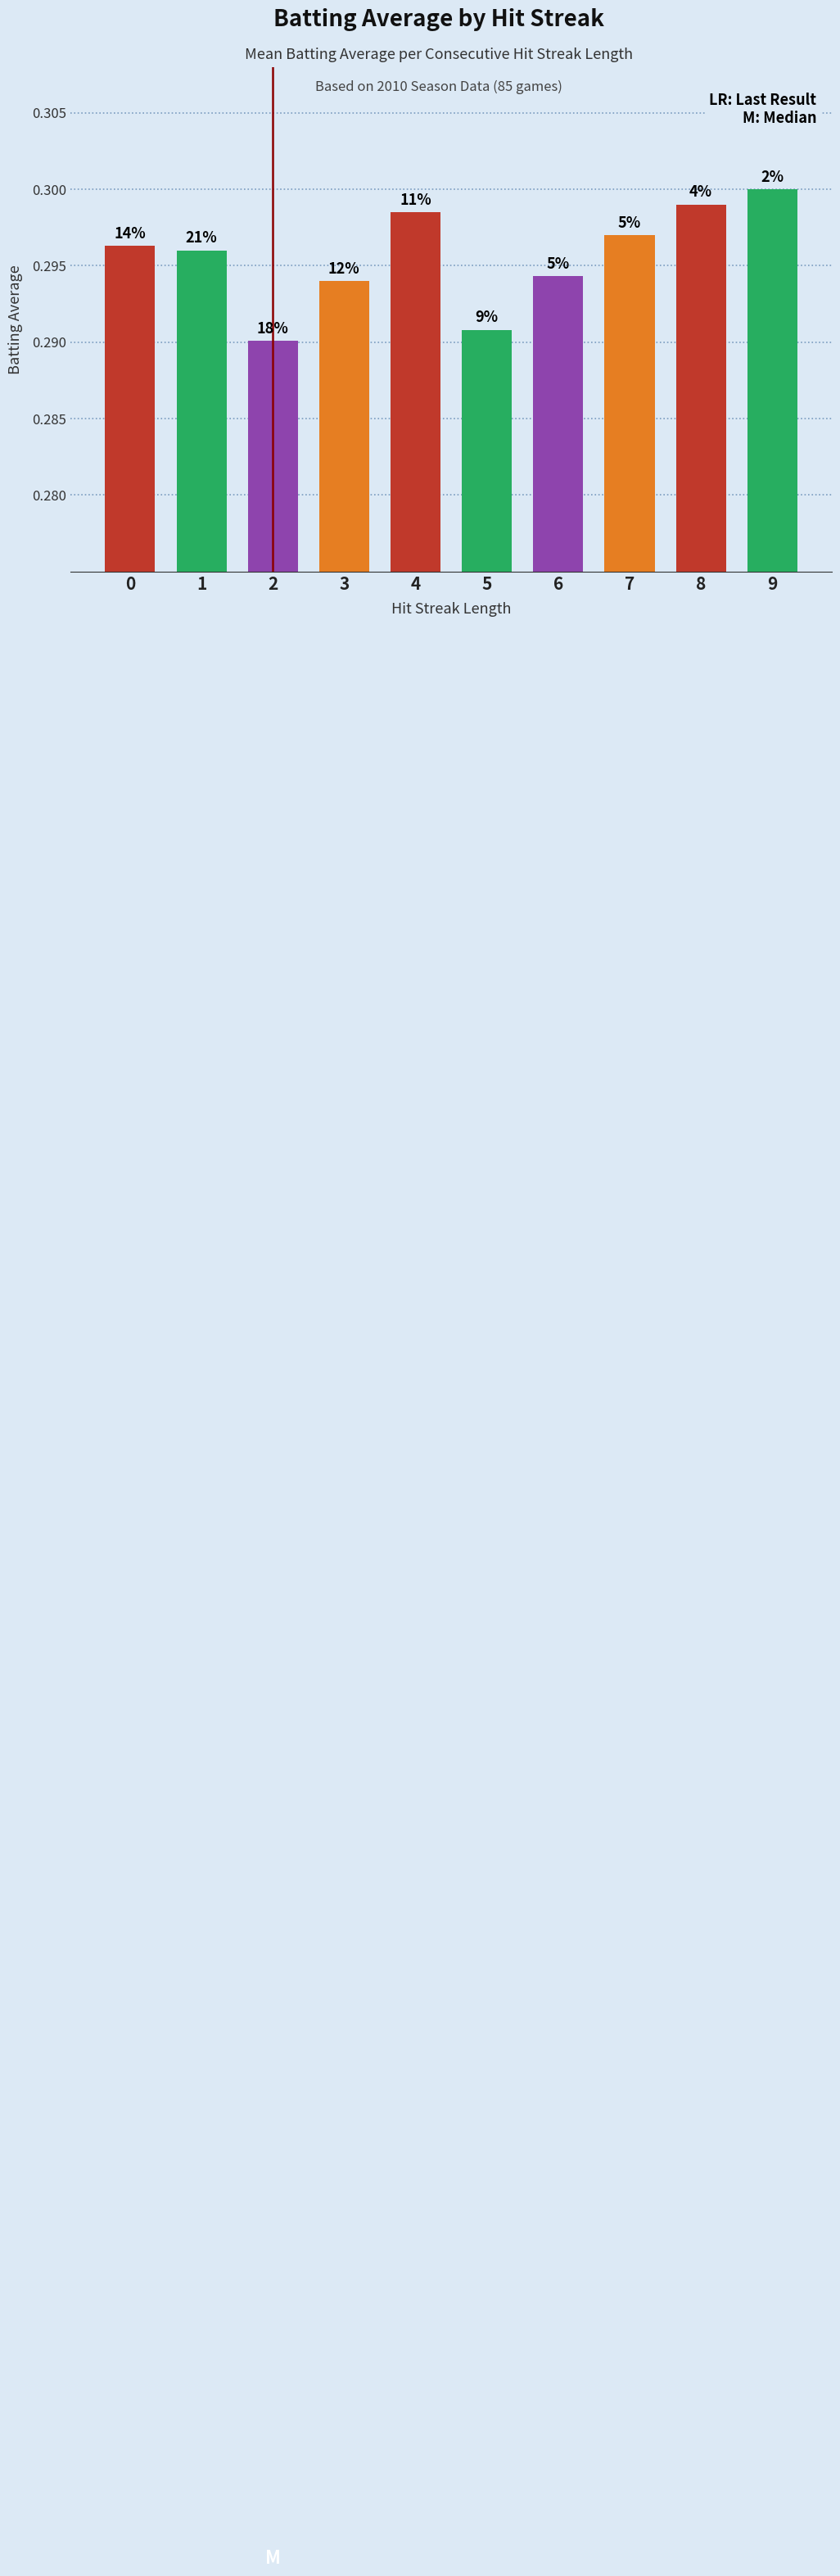

Are the bars grouped side by side (vs. stacked)?

No